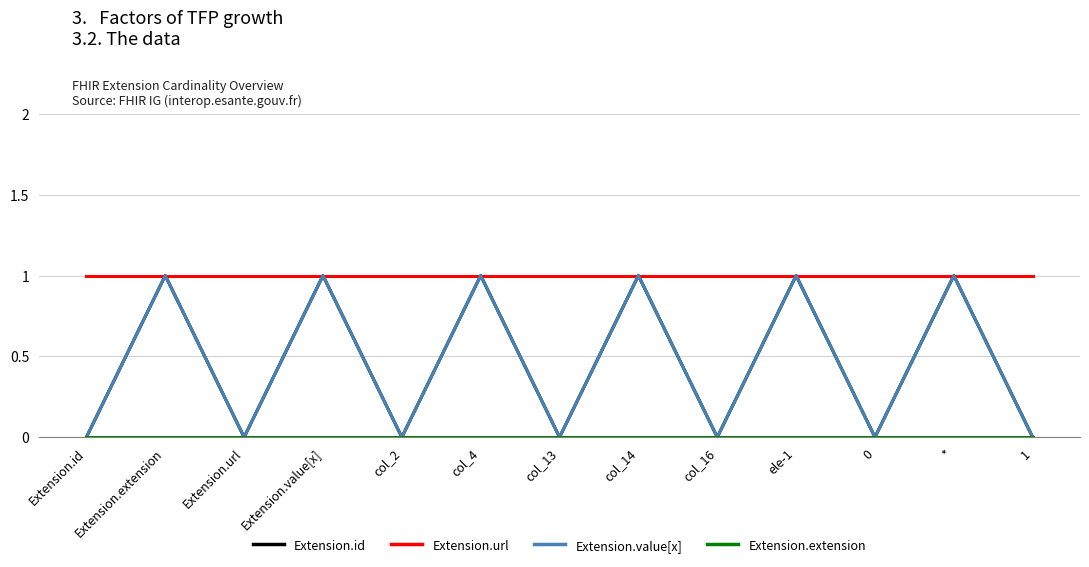

Is this an area chart (filled region under the line)?

No